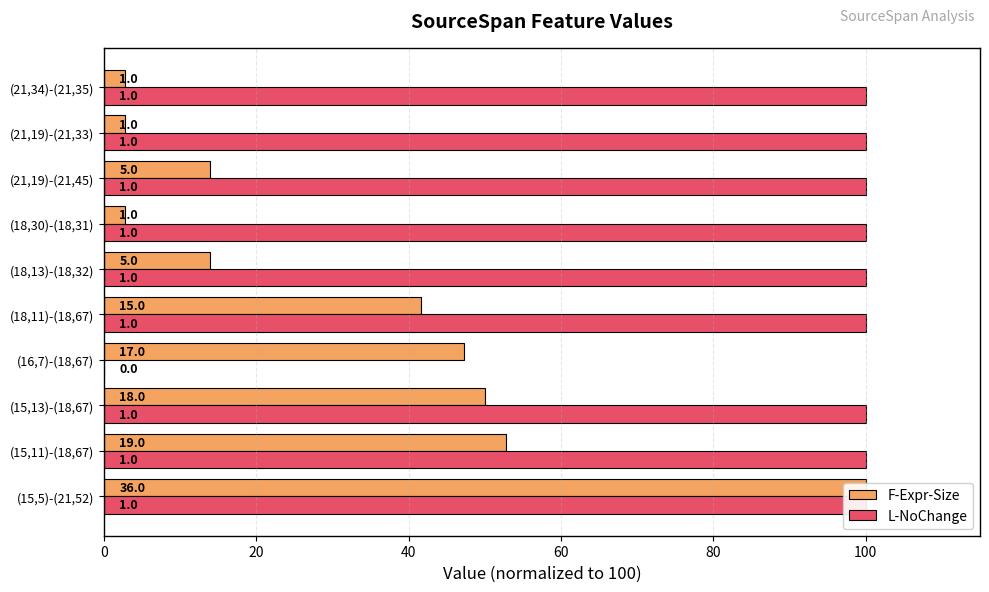

How many distinct data groups are displayed?

2